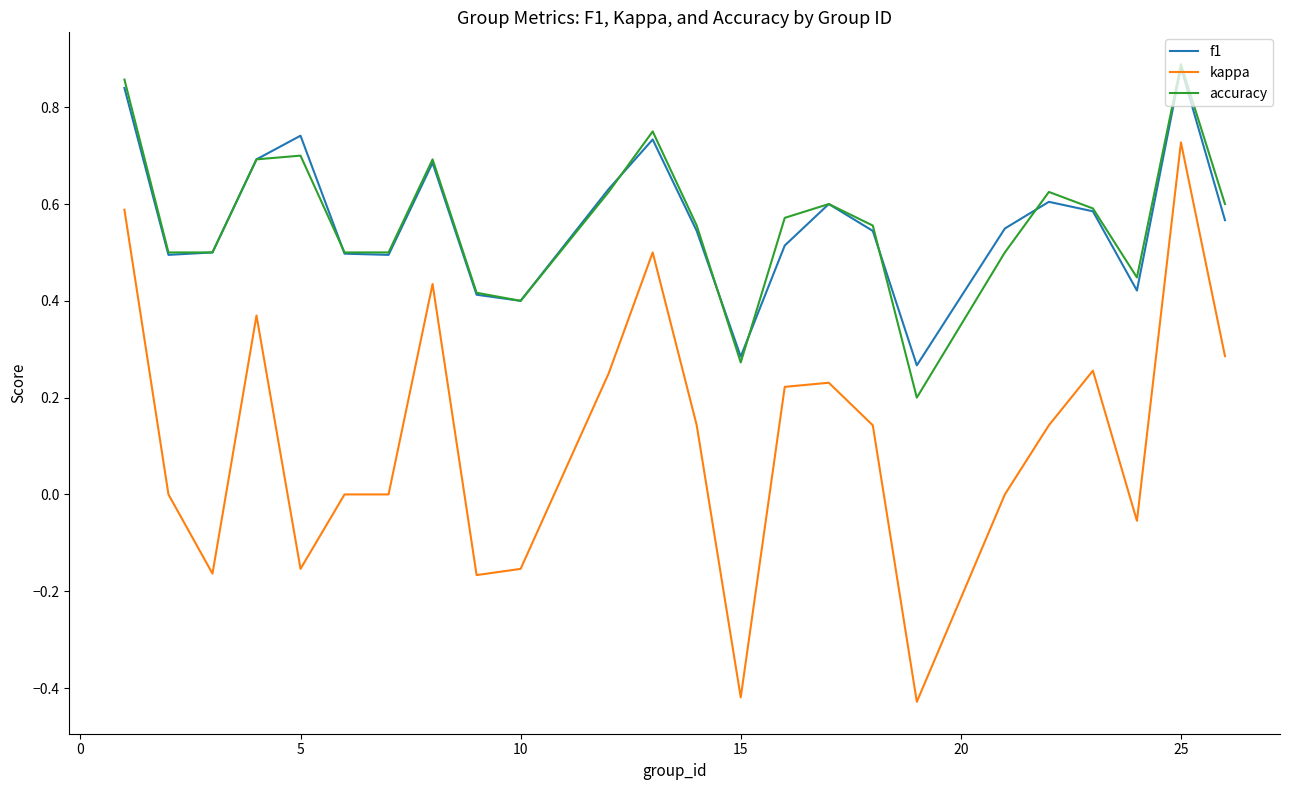

Which series has the widest spread of values?

kappa